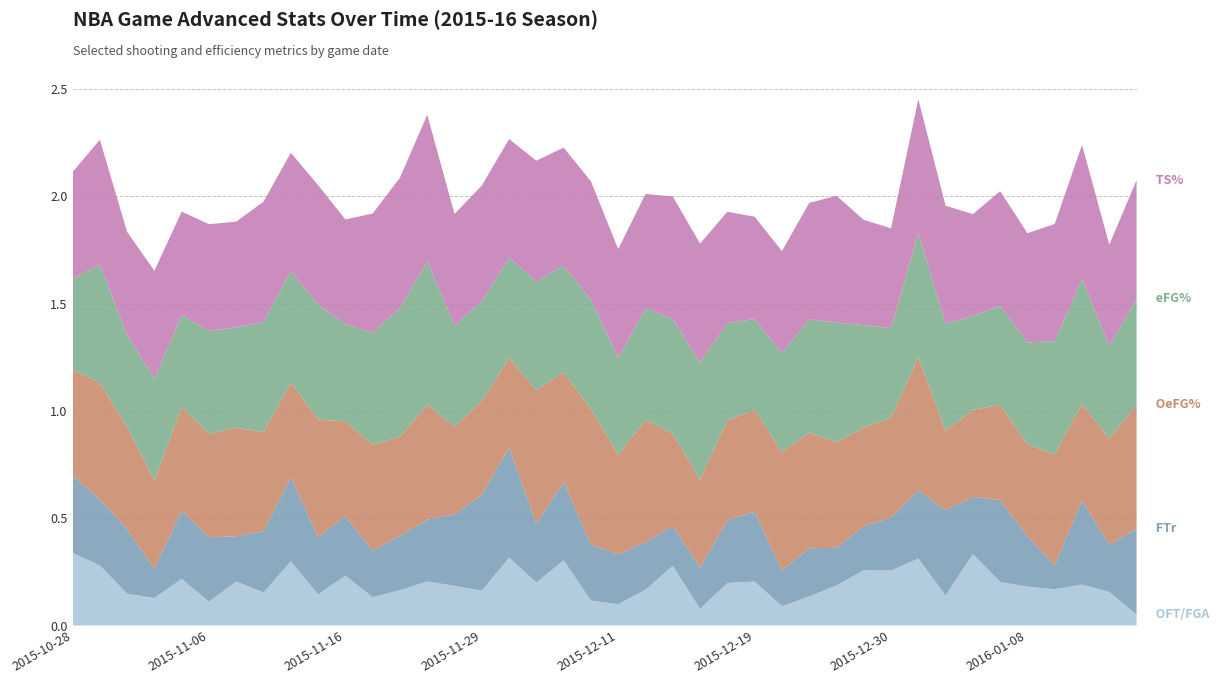

Reading right to left, what are all the values shown in this chart?

OFT/FGA: 0.1	0.2	0.2	0.2	0.2	0.2	0.3	0.1	0.3	0.3	0.3	0.2	0.1	0.1	0.2	0.2	0.1	0.3	0.2	0.1	0.1	0.3	0.2	0.3	0.2	0.2	0.2	0.2	0.1	0.2	0.1	0.3	0.2	0.2	0.1	0.2	0.1	0.1	0.3	0.3
FTr: 0.4	0.2	0.4	0.1	0.2	0.4	0.3	0.4	0.3	0.2	0.2	0.2	0.2	0.2	0.3	0.3	0.2	0.2	0.2	0.2	0.3	0.4	0.3	0.5	0.4	0.3	0.3	0.3	0.2	0.3	0.3	0.4	0.3	0.2	0.3	0.3	0.1	0.3	0.3	0.4
OeFG%: 0.6	0.5	0.4	0.5	0.4	0.4	0.4	0.4	0.6	0.5	0.5	0.5	0.5	0.6	0.5	0.5	0.4	0.4	0.6	0.5	0.6	0.5	0.6	0.4	0.4	0.4	0.5	0.5	0.5	0.4	0.5	0.4	0.5	0.5	0.5	0.5	0.4	0.5	0.5	0.5
eFG%: 0.5	0.4	0.6	0.5	0.5	0.5	0.4	0.5	0.6	0.4	0.5	0.6	0.5	0.5	0.4	0.5	0.5	0.5	0.5	0.5	0.5	0.5	0.5	0.5	0.5	0.5	0.7	0.6	0.5	0.5	0.5	0.5	0.5	0.5	0.5	0.4	0.5	0.4	0.6	0.4
TS%: 0.6	0.5	0.6	0.5	0.5	0.5	0.5	0.5	0.6	0.5	0.5	0.6	0.5	0.5	0.5	0.5	0.6	0.6	0.5	0.5	0.6	0.6	0.6	0.6	0.5	0.5	0.7	0.6	0.6	0.5	0.6	0.6	0.6	0.5	0.5	0.5	0.5	0.5	0.6	0.5